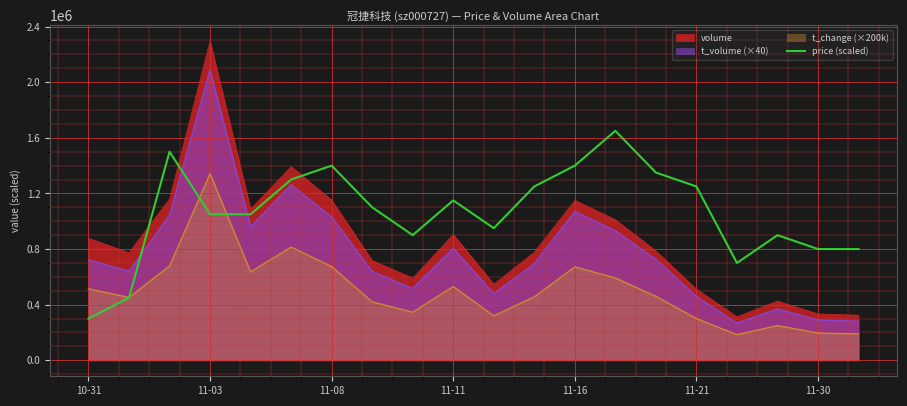

True or false: price (scaled) and volume cross at least once.

True